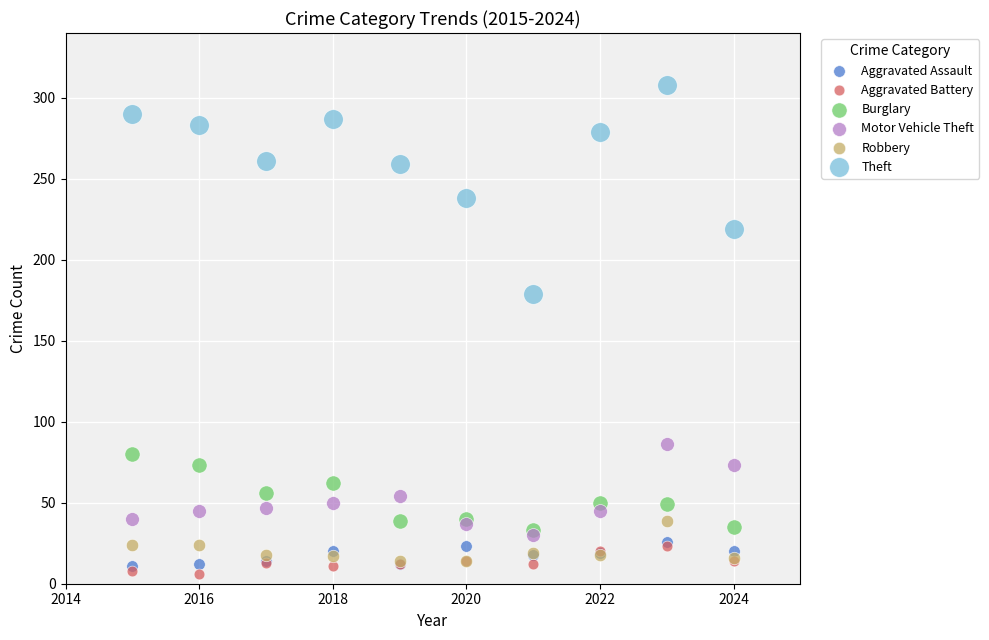

Which series has the largest Y range (max minus min)?

Theft